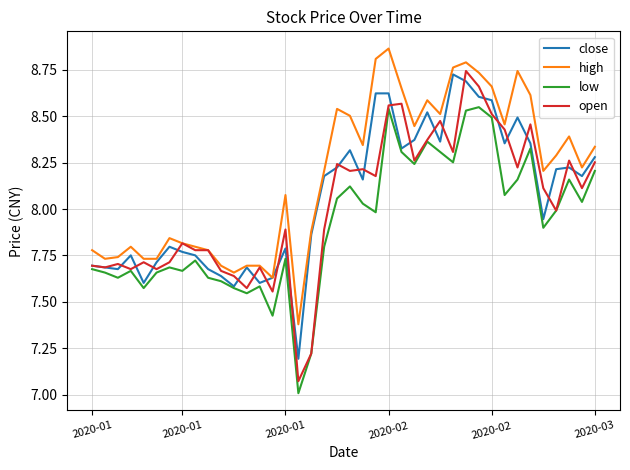

What is the minimum value for low?

7.0